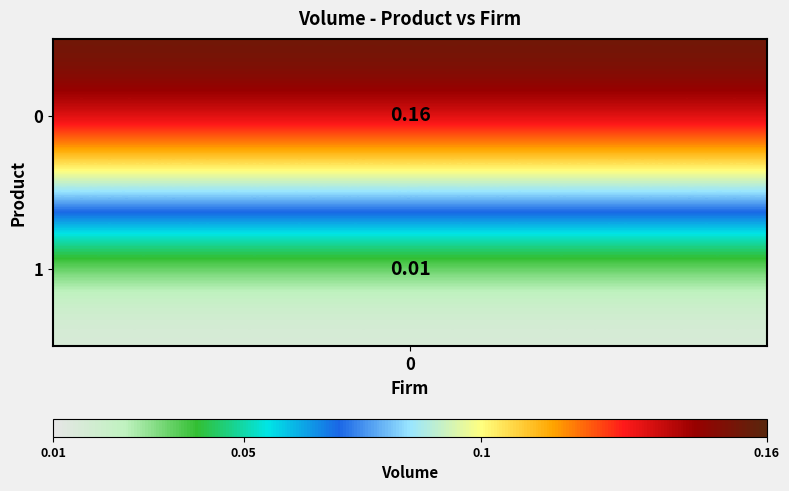

What is the average value?

0.1